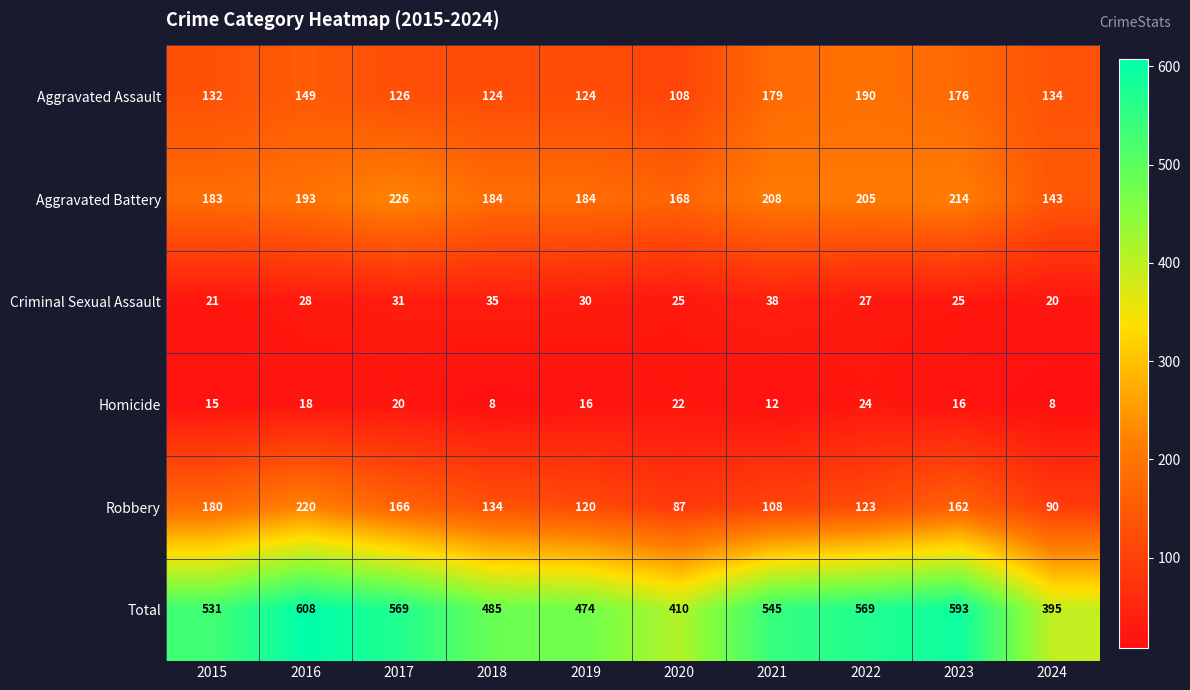

How many data points does each series have?

10